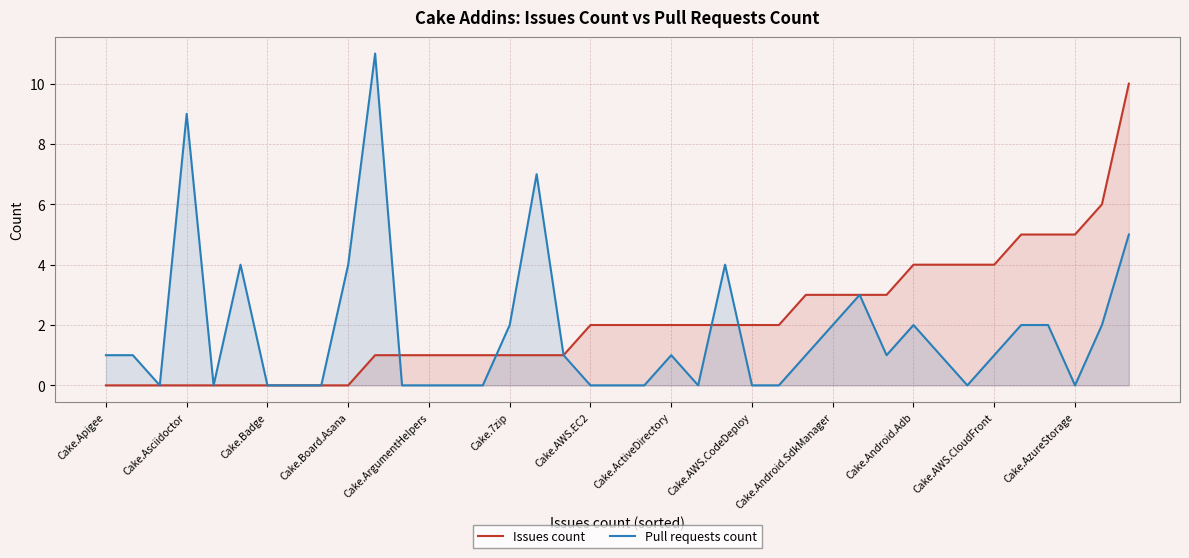

List the series in order of their overall mean, highest first.

Issues count, Pull requests count